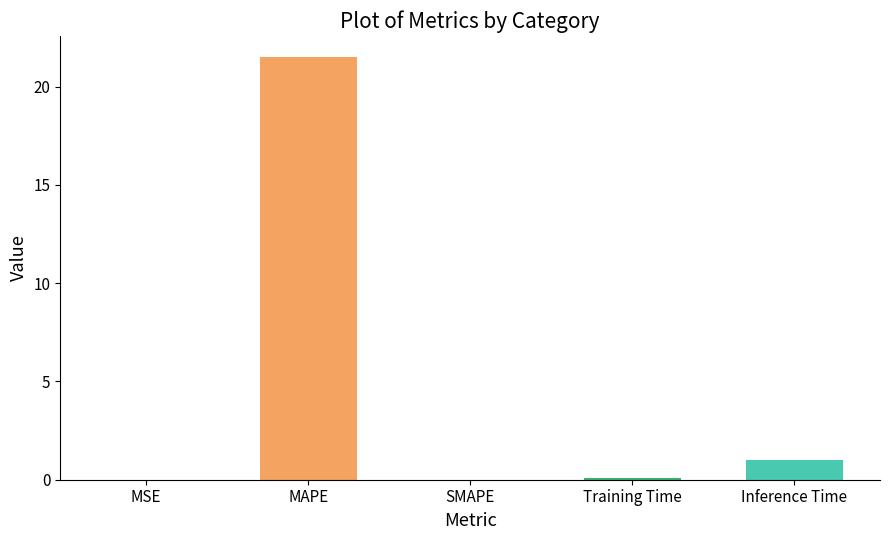

Is it true that the value at MSE is 0.0?

True